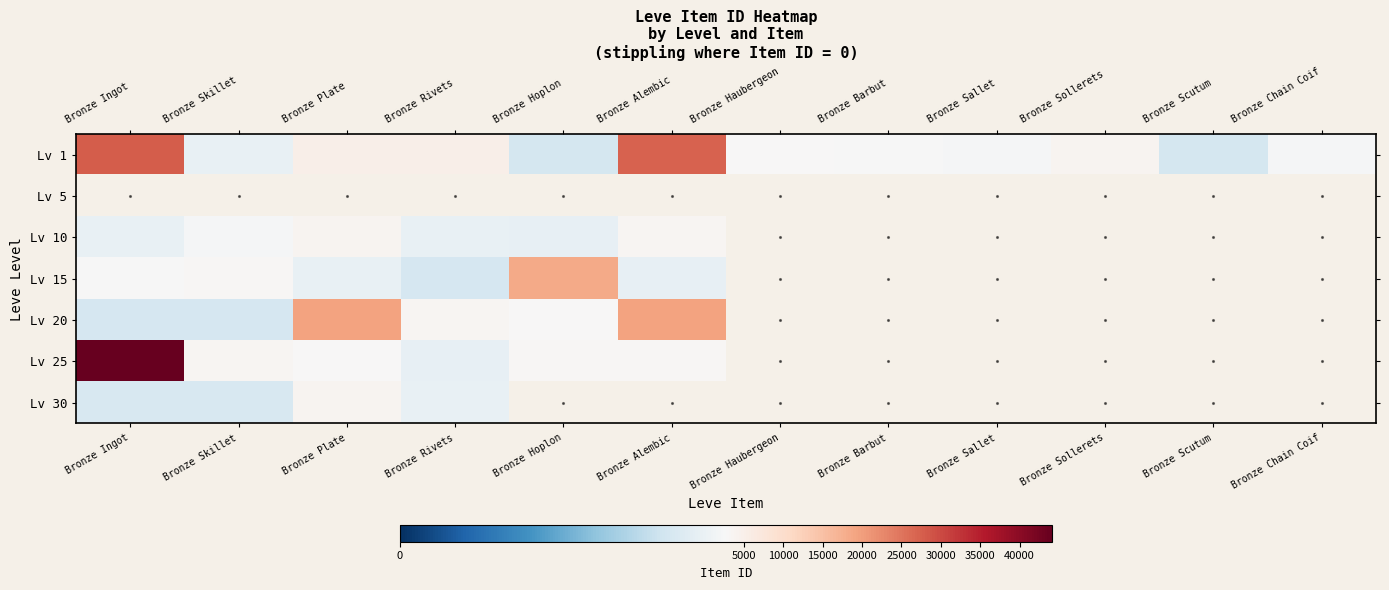

True or false: Lv 25 has a value of 1363.0 at Bronze Skillet.

False